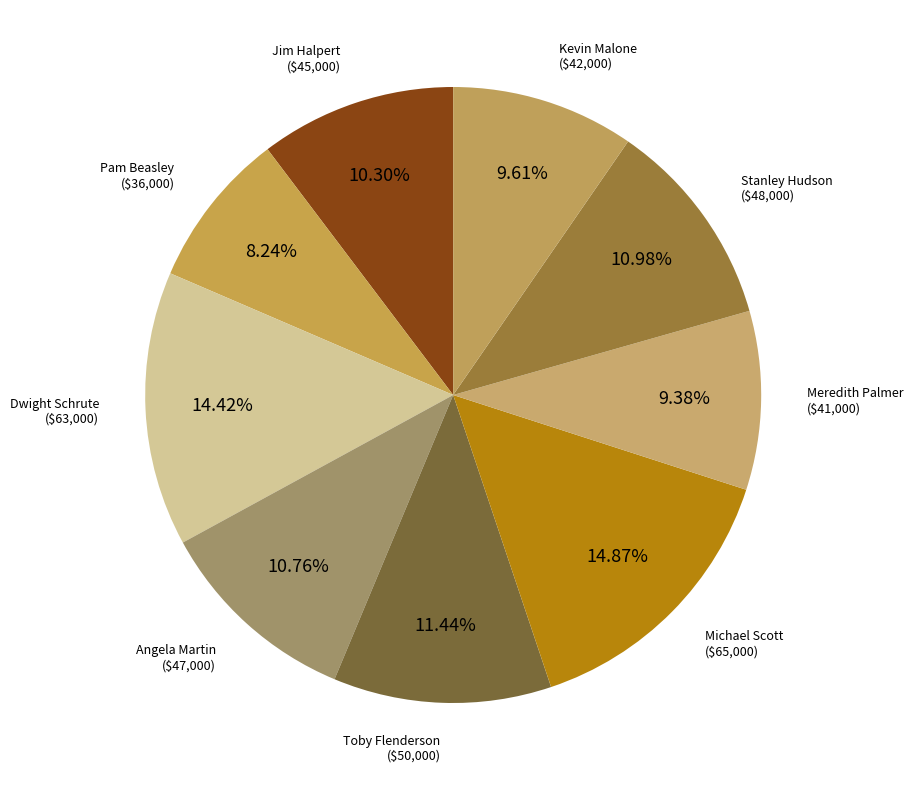

To the nearest percent, what is the combined percentage of Dwight Schrute and Angela Martin?

25%